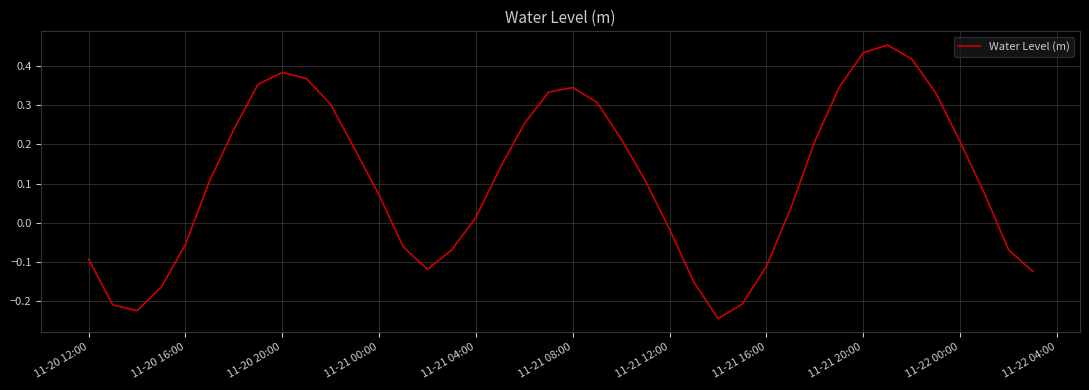

How many lines are shown in the chart?

1